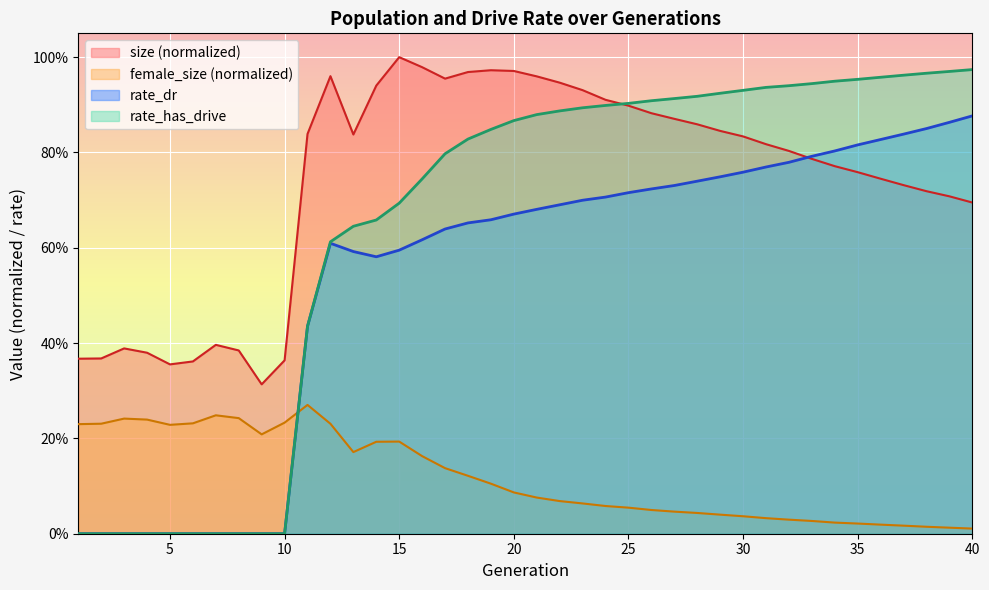

Which series ends up on top after the final intersection of size and rate_has_drive?

rate_has_drive